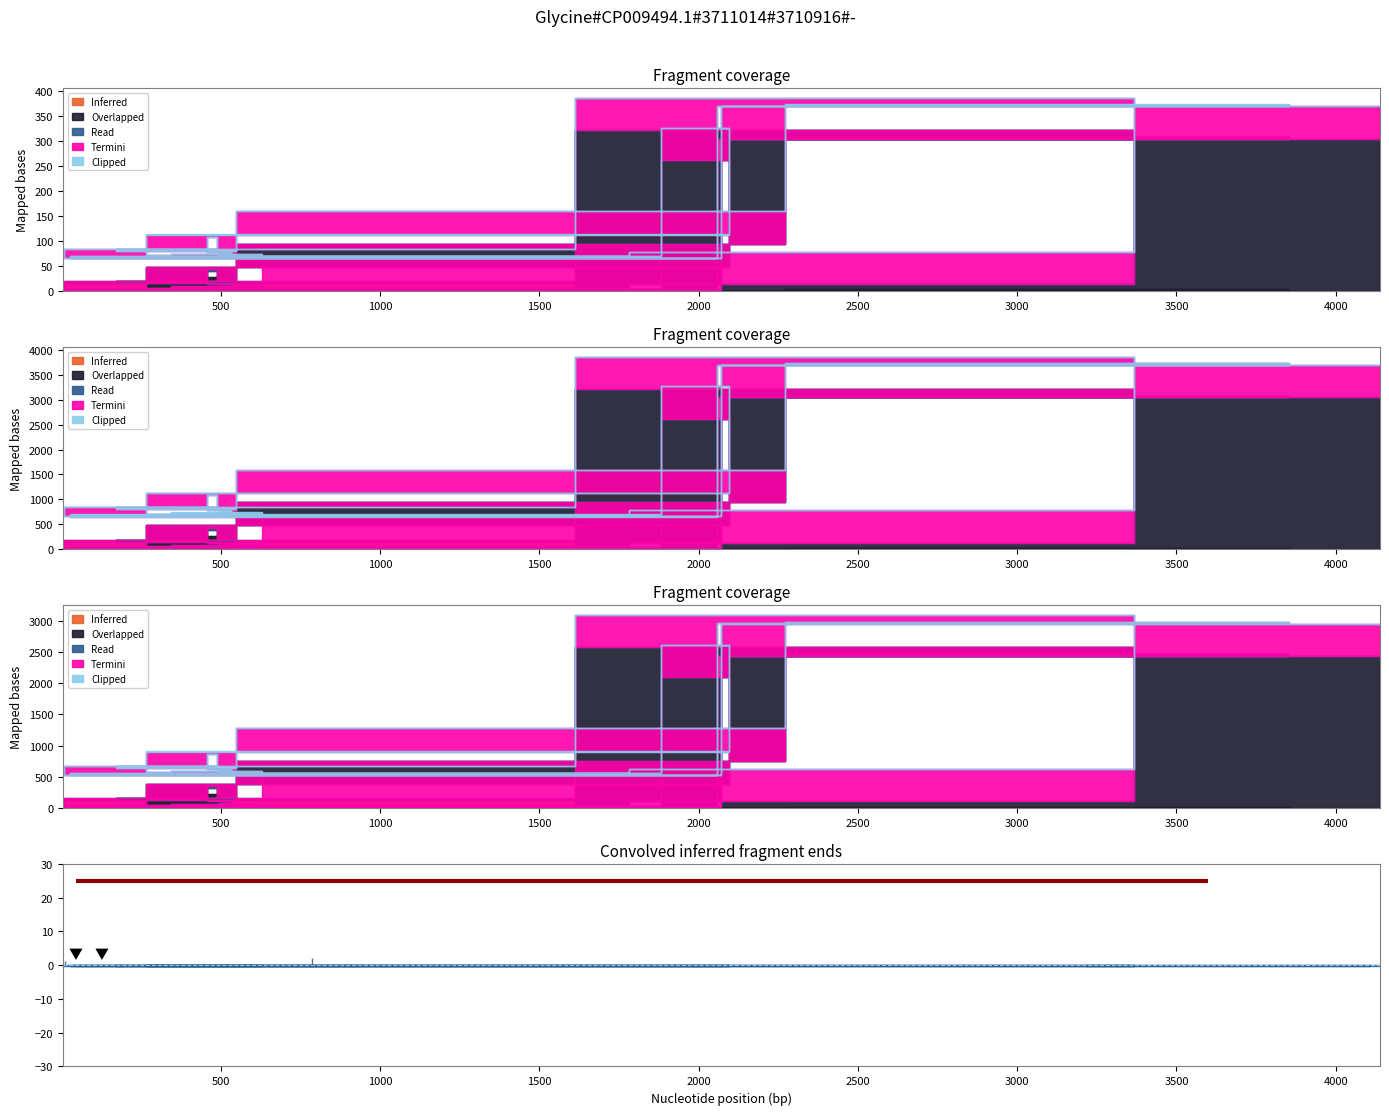

Which has a higher value, 3213 or 45?

3213